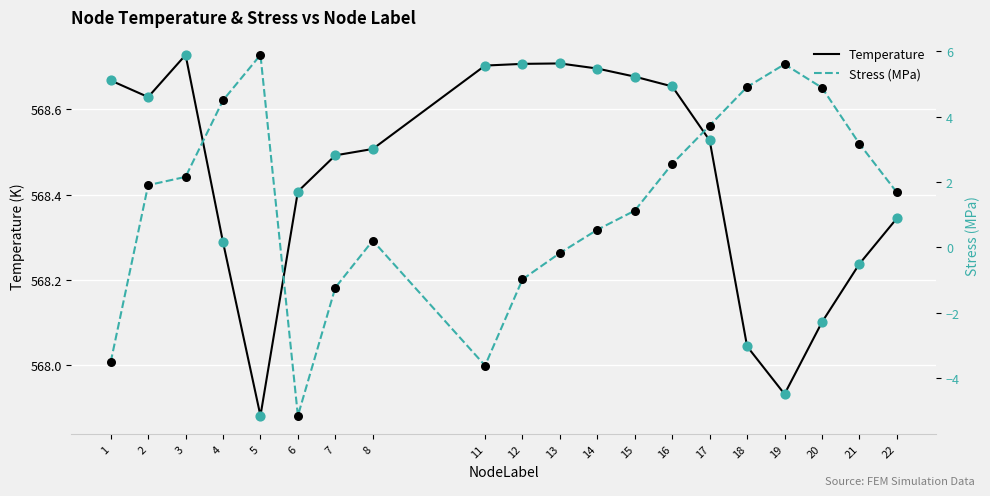

Is the value of Stress (MPa) at 12 greater than the value of Temperature at 16?

No